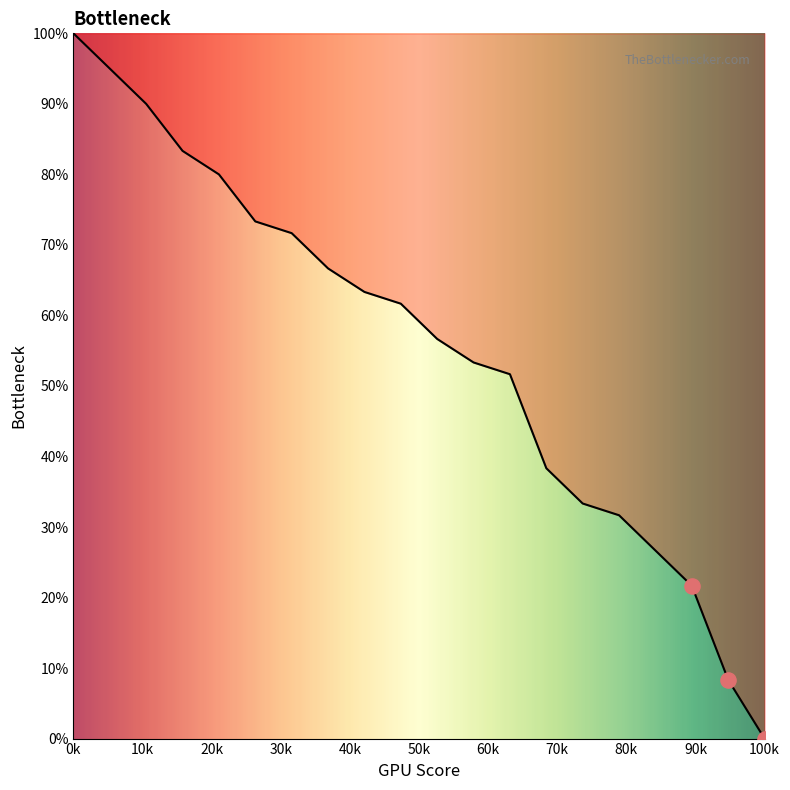

What is the greatest value displayed?

100.0